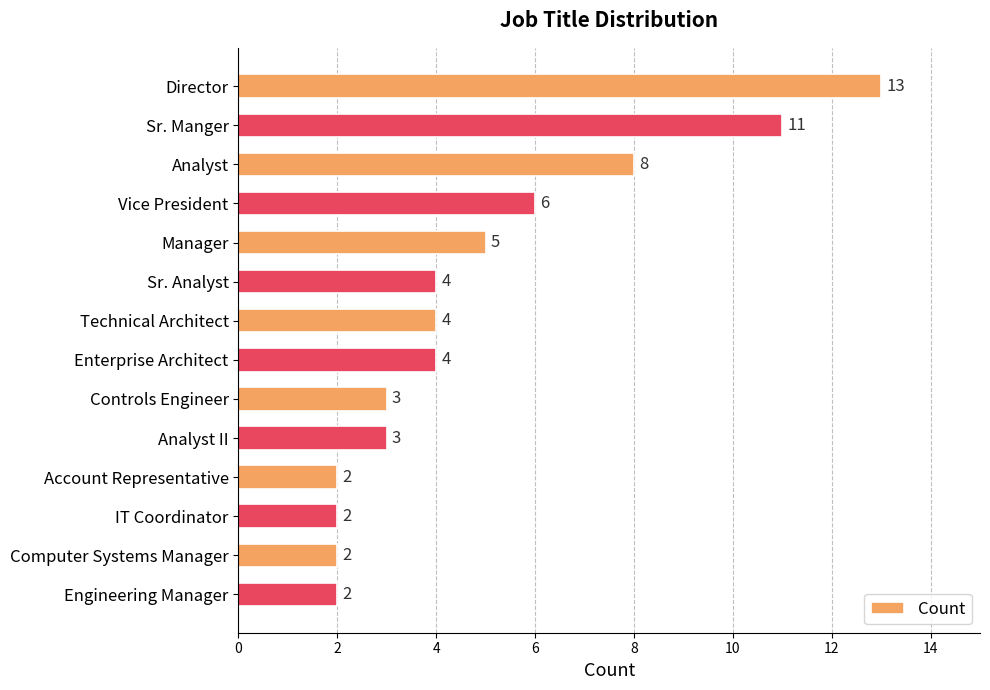

What is the ratio of the value at Sr. Analyst to the value at Account Representative?

2.0